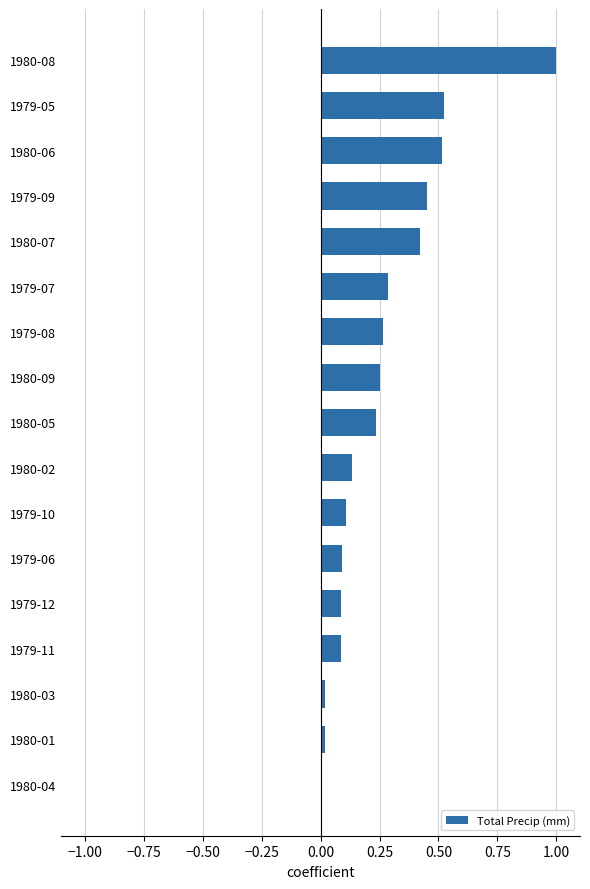

What is the sum of all values?

4.5